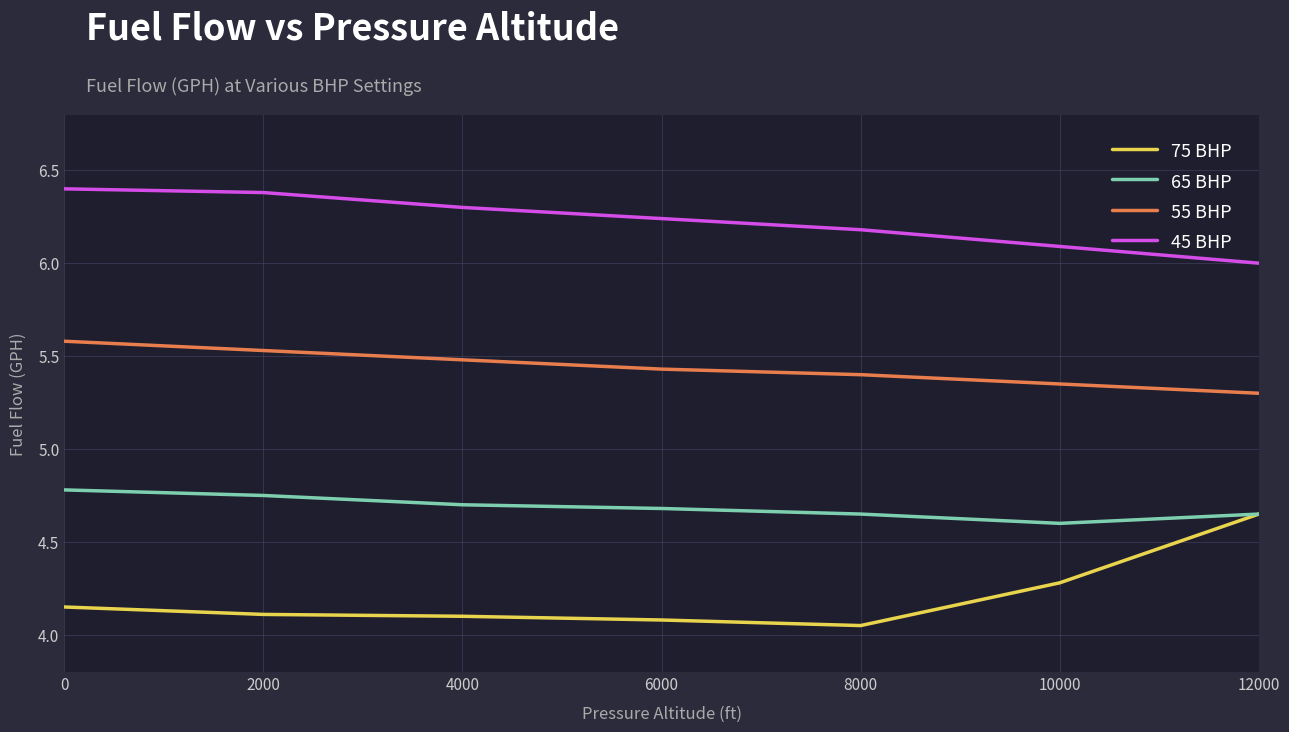

How many values in the 45 BHP series exceed 6?

6